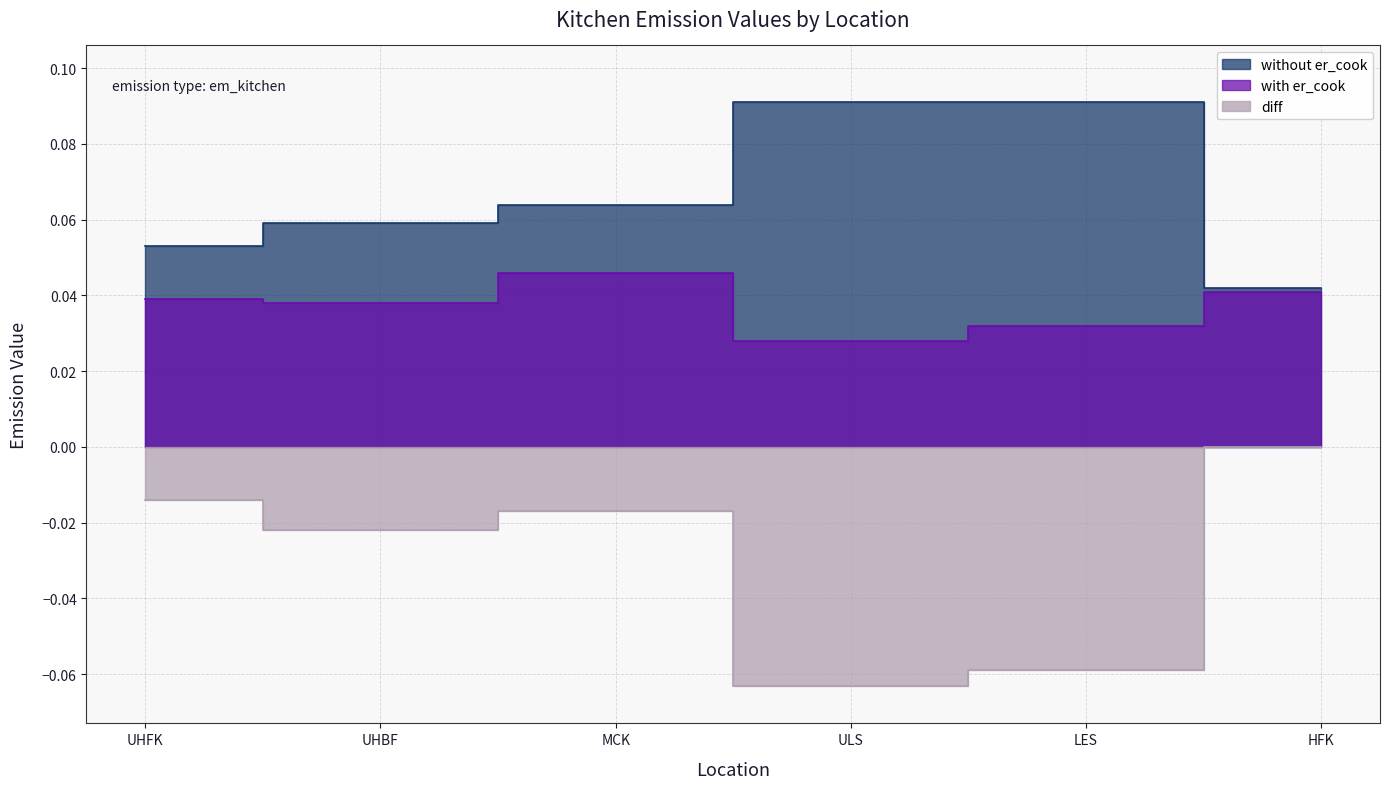

Which label corresponds to the largest value in the chart?

ULS